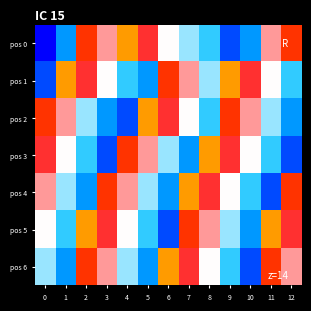

At how many categories does at least one series exceed 0?

13